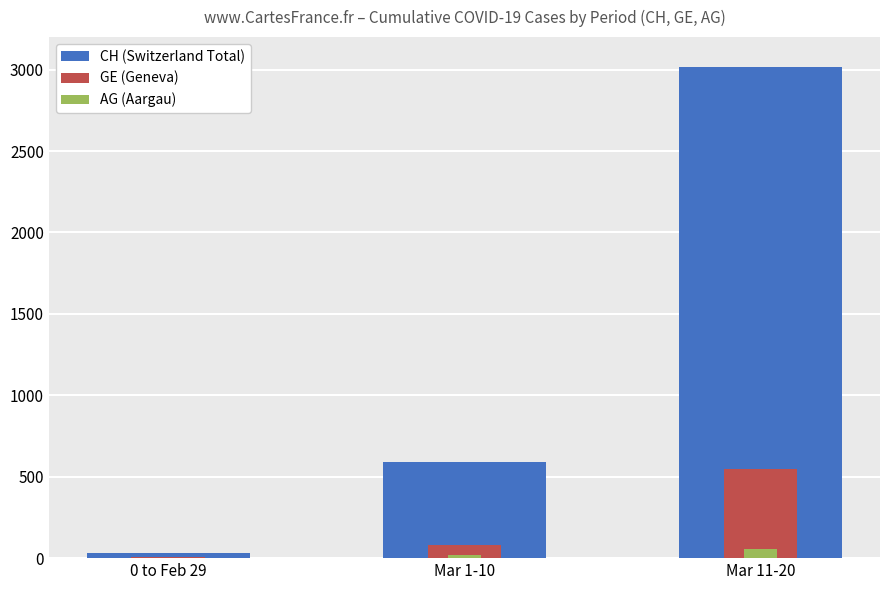

What is the label of the 3rd bar from the left?

Mar 11-20